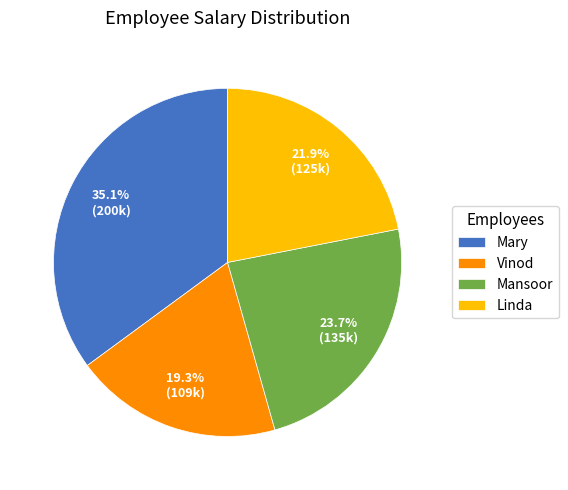

What percentage is the Vinod slice, to the nearest percent?

19%